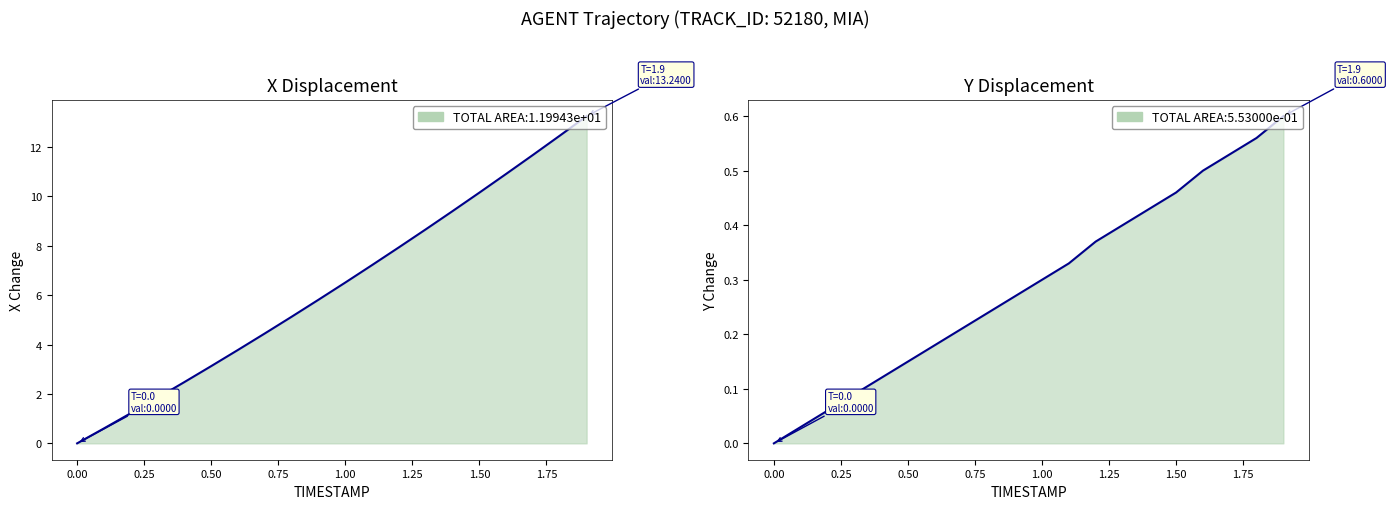

Which series has the widest spread of values?

X line